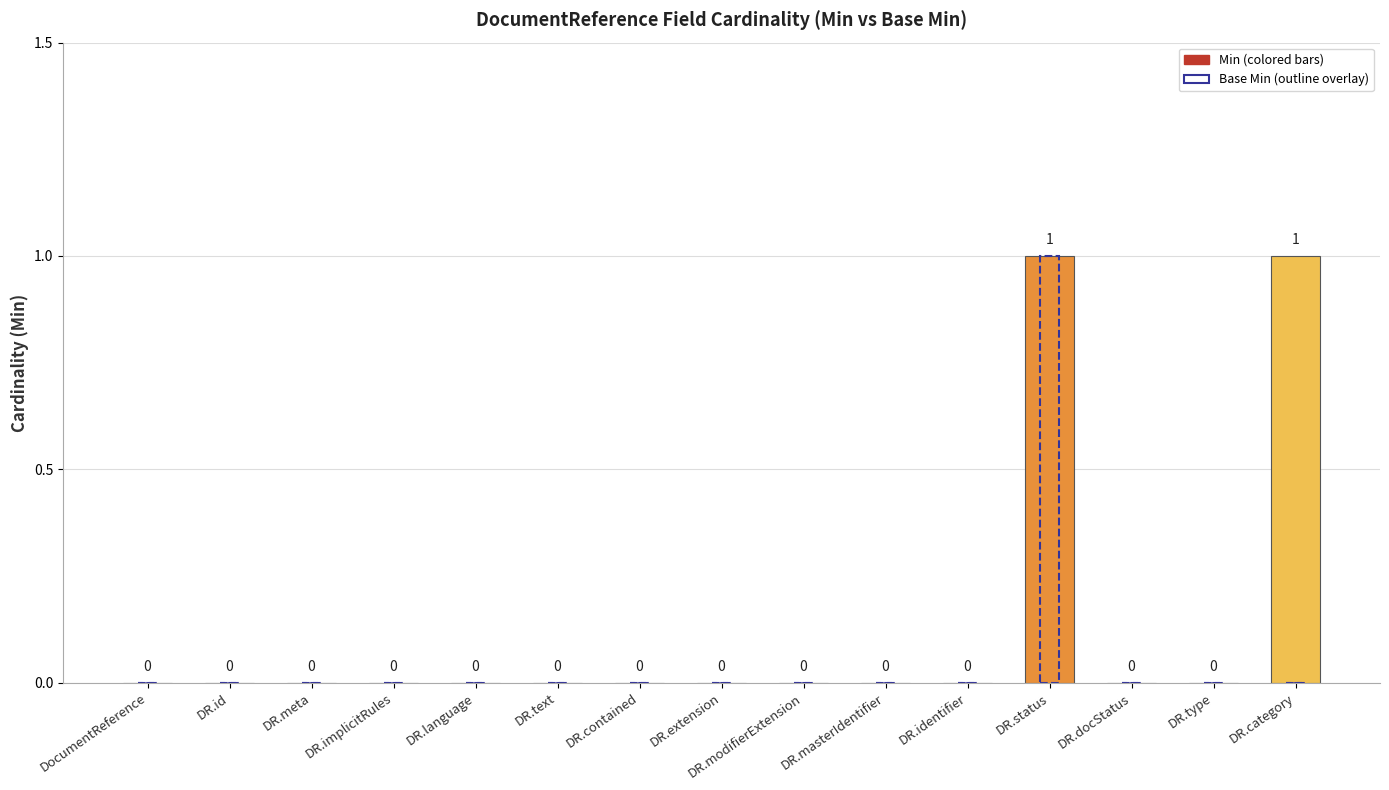

What is the maximum value shown in the chart?

1